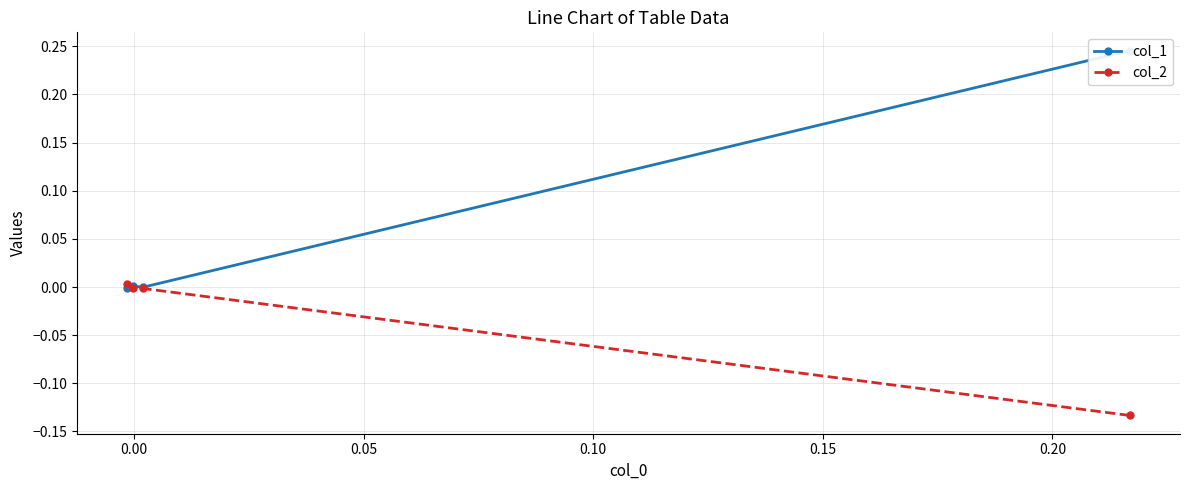

Does the chart have visible grid lines?

Yes